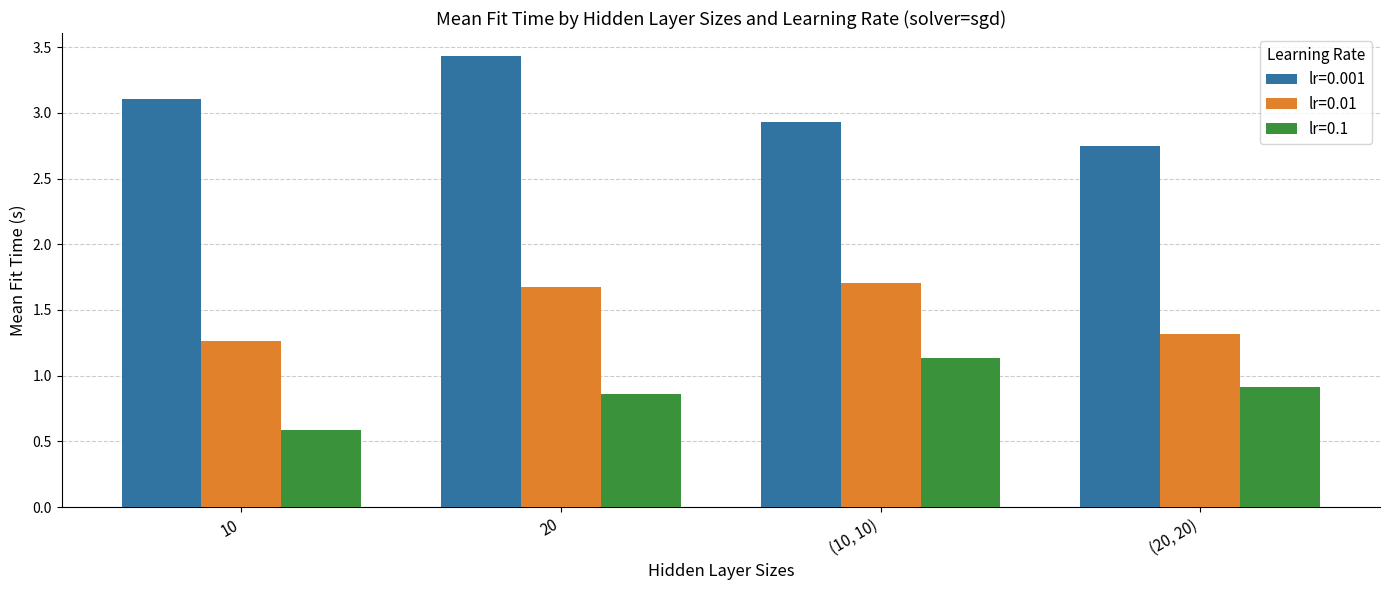

What value does the lr=0.001 series have at 10?

3.1